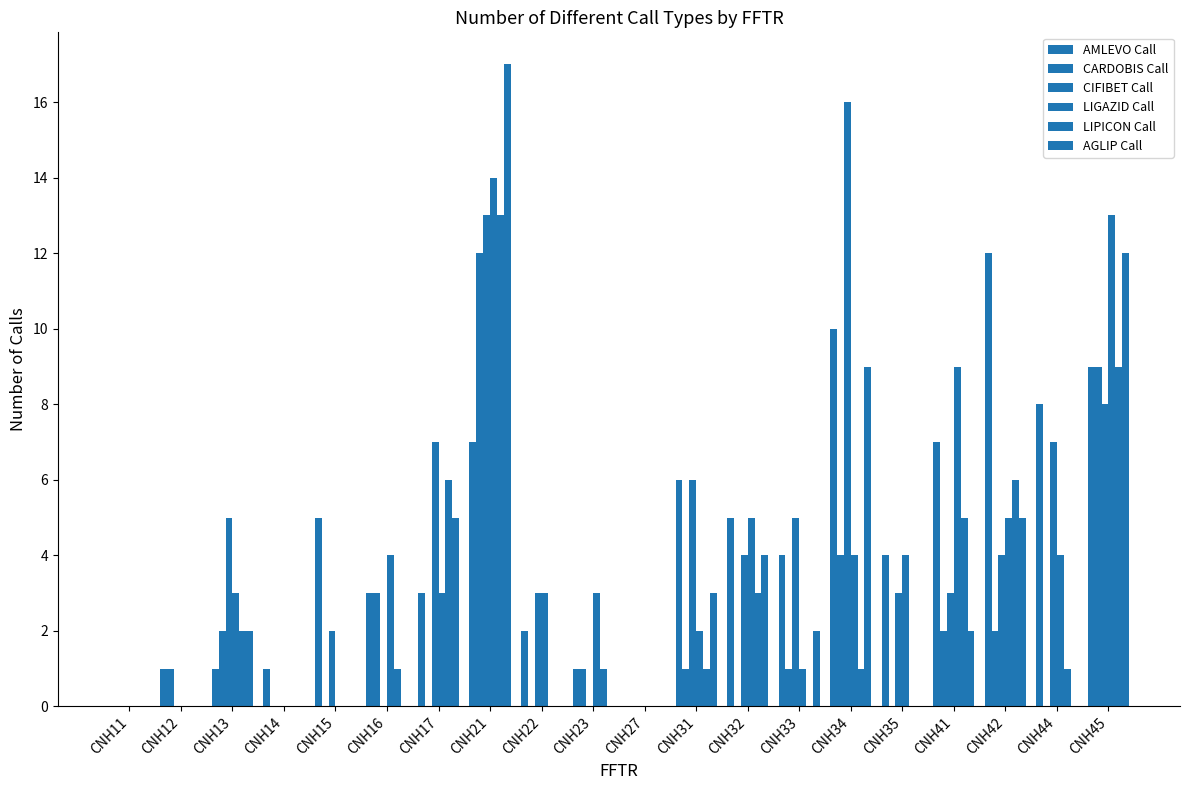

What is the sum of all CIFIBET Call values?

86